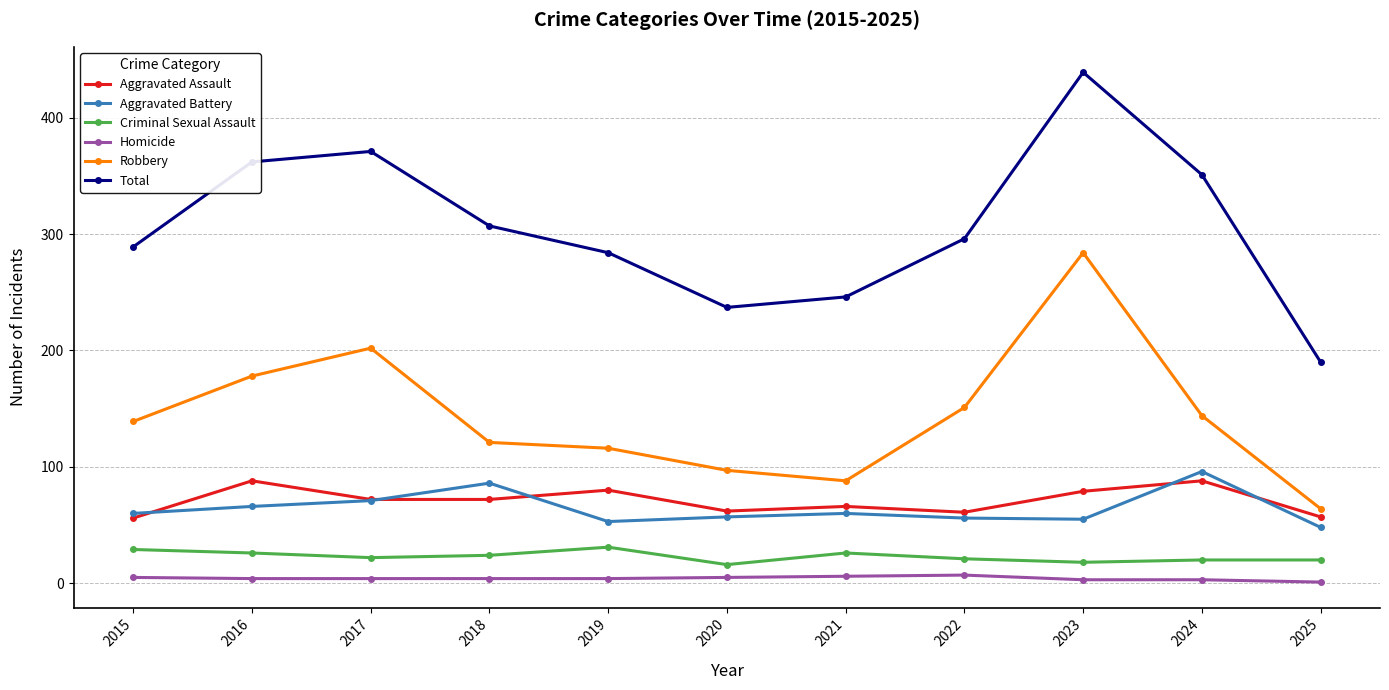

Where does the Criminal Sexual Assault series first go above 22?

2015